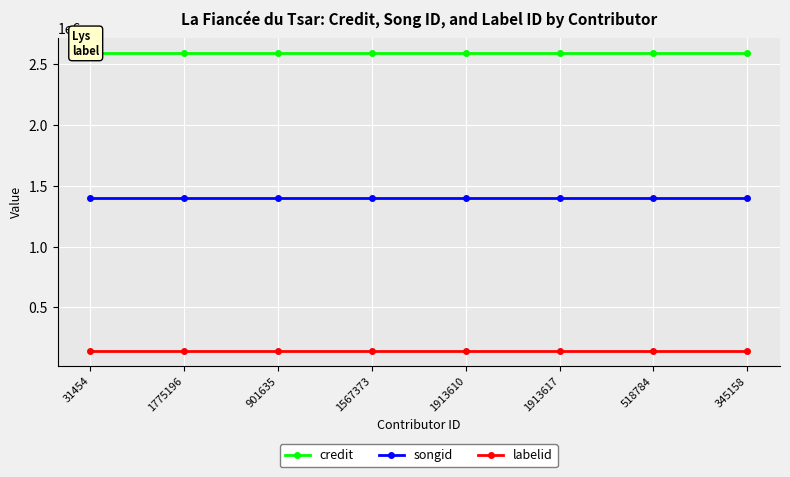

What is the maximum value for songid?

1398473